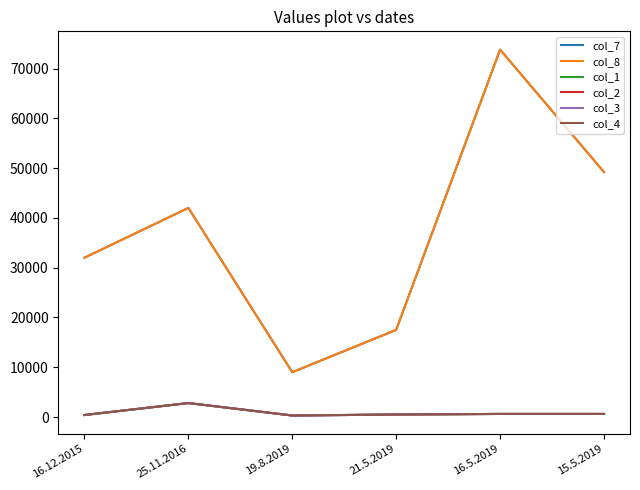

Is this an area chart (filled region under the line)?

No